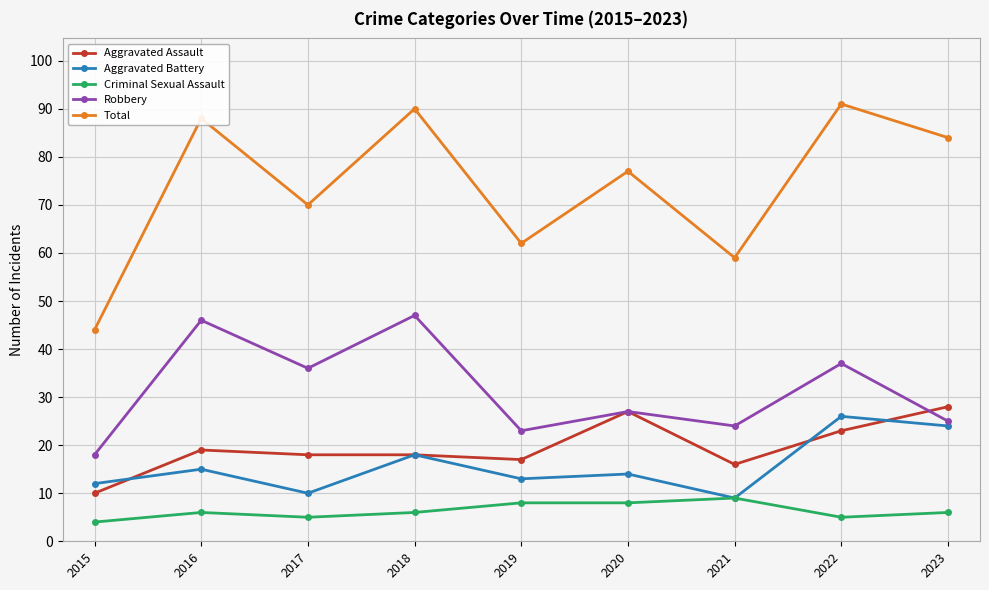

What is the sum of the Aggravated Assault values at 2021 and 2017?

34